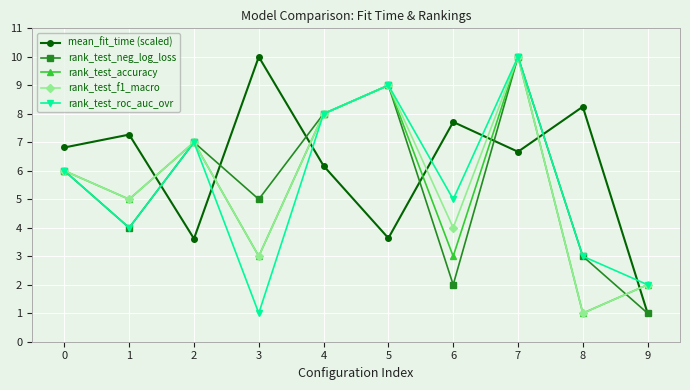

True or false: rank_test_f1_macro has a value of 2.0 at 9.

True